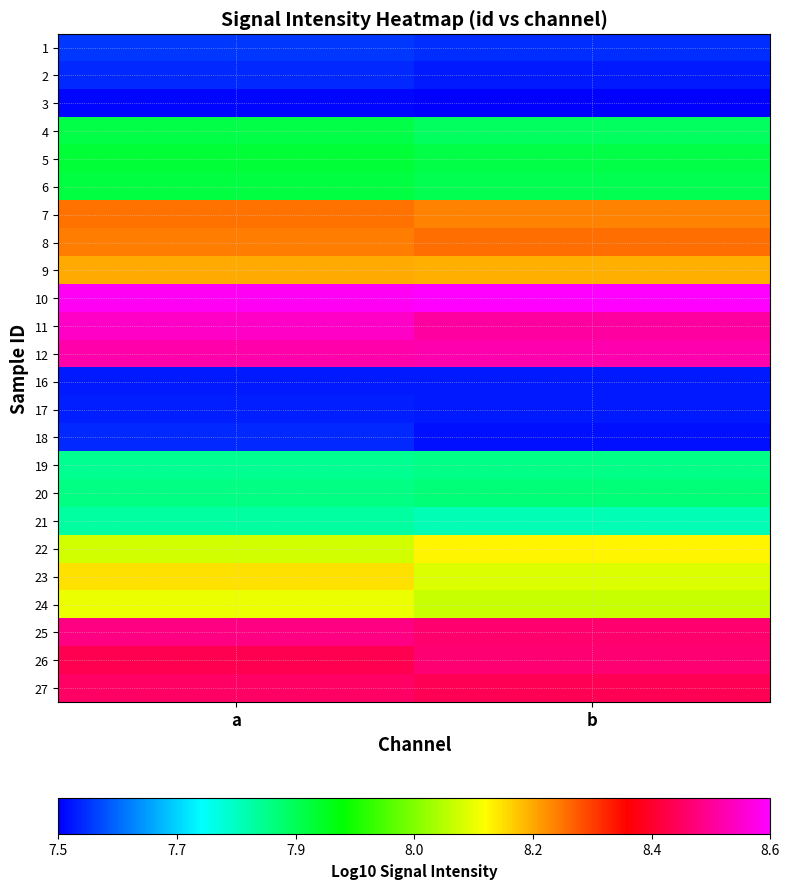

List the series in order of their peak value, highest first.

10, 11, 12, 25, 26, 27, 8, 7, 9, 23, 22, 24, 5, 6, 4, 20, 19, 21, 1, 2, 18, 17, 16, 3